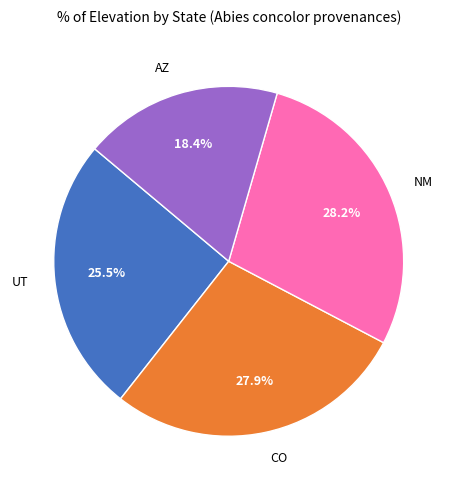

Does any single category account for the majority?

No